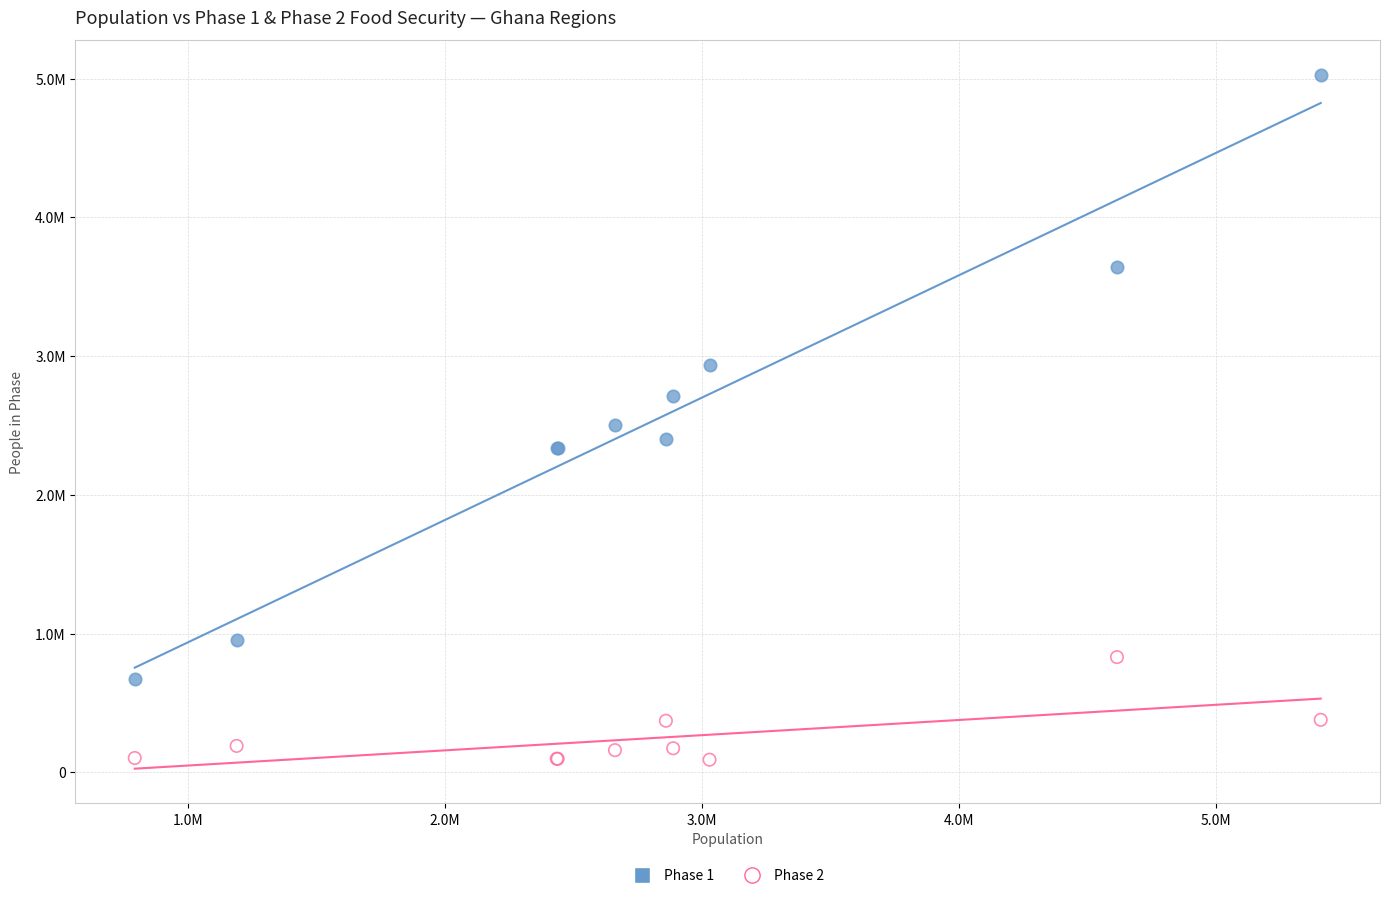

What are all the series names shown in the legend?

Phase 1, Phase 2